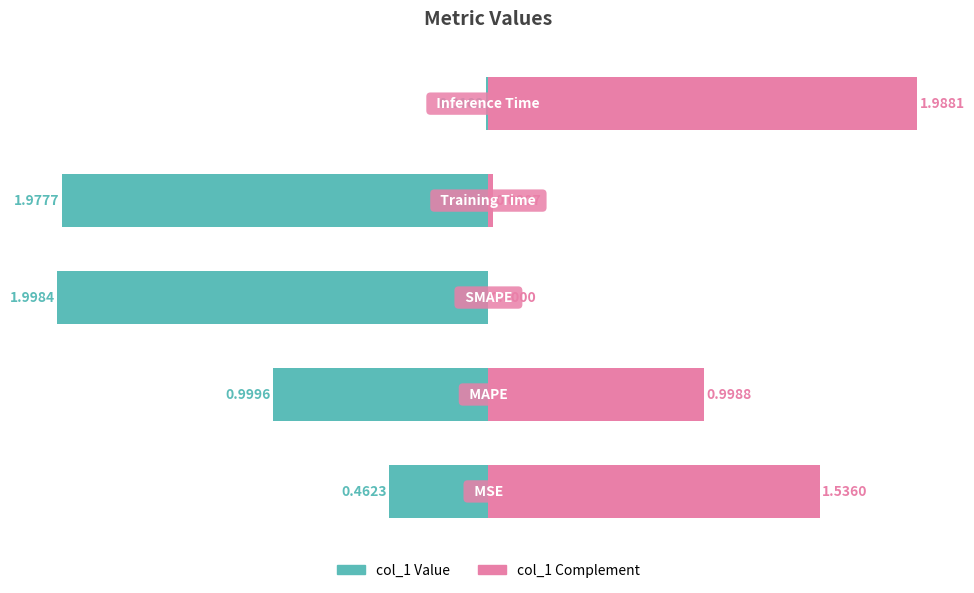

Is it true that col_1 (complement) equals 1.0 at 3?

True